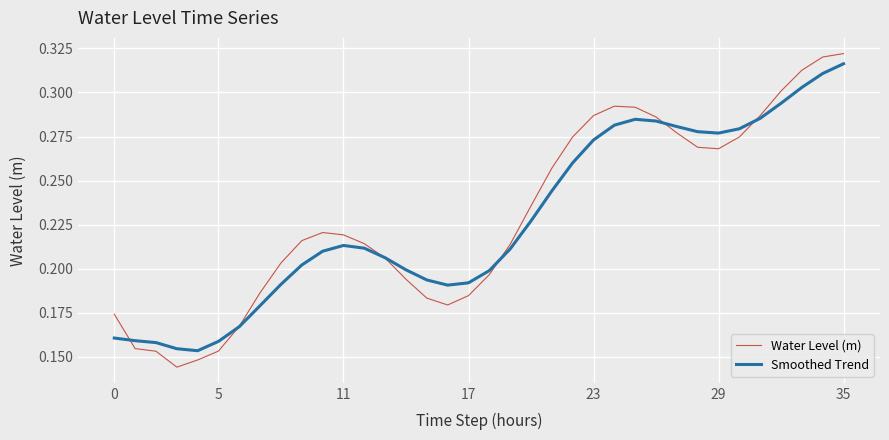

Which series has the largest range (max minus min)?

Water Level (m)